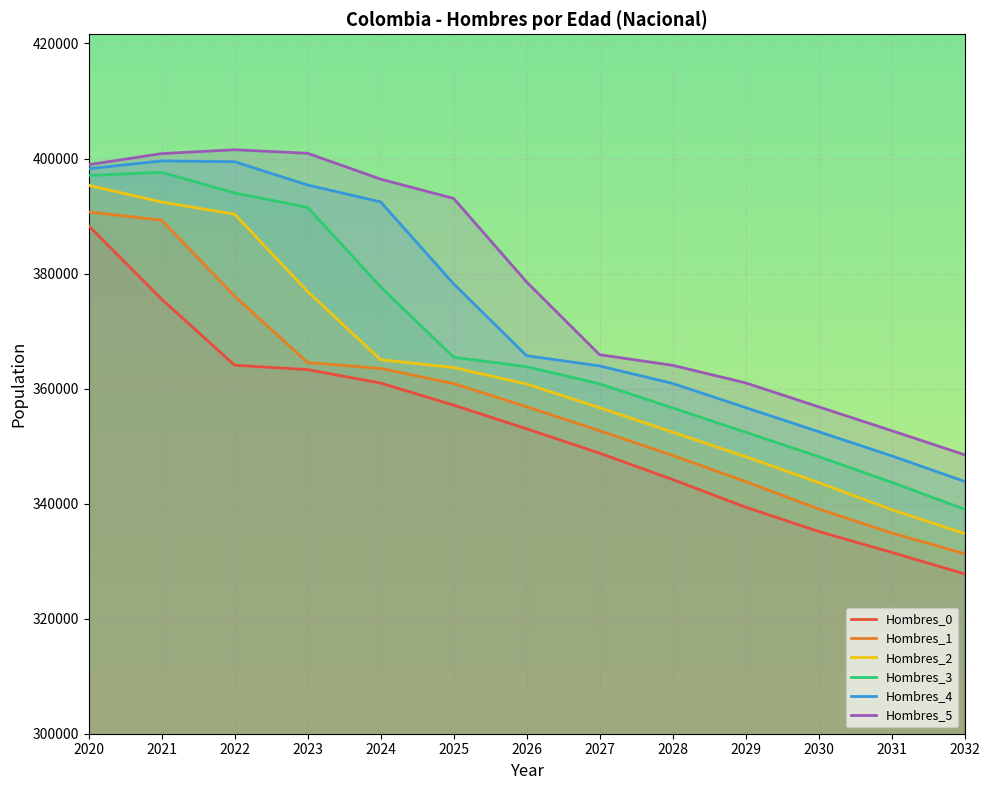

What is the lowest value of the Hombres_2 series?

334800